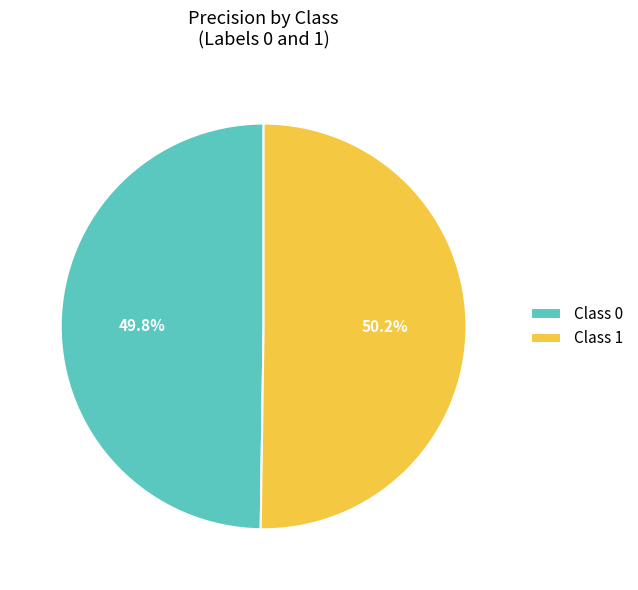

Is there any slice that represents more than half of the pie?

Yes